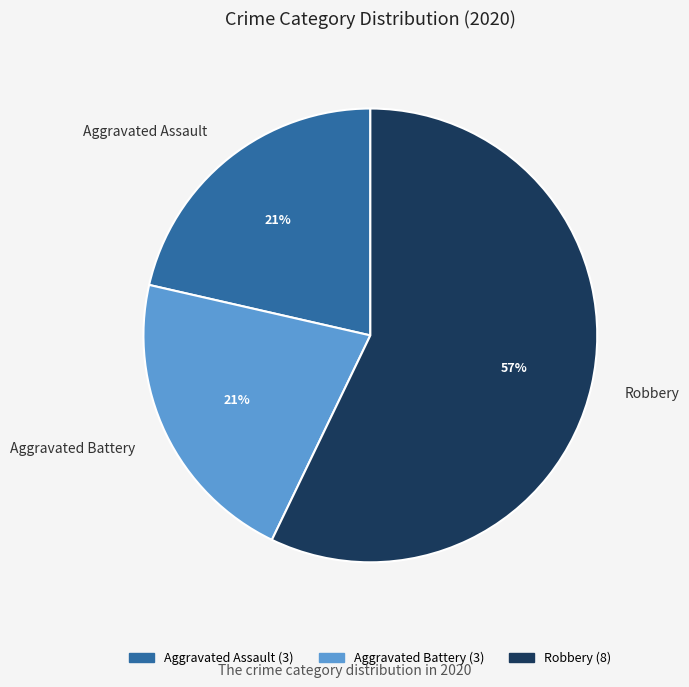

Which has a higher value, Robbery or Aggravated Battery?

Robbery